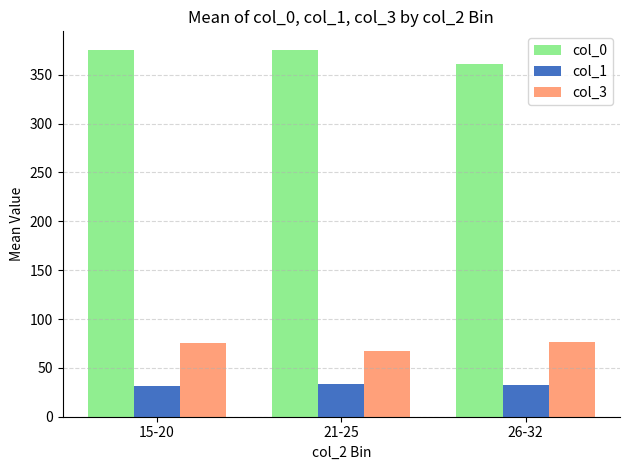

What is the label of the 2nd bar from the right?

21-25